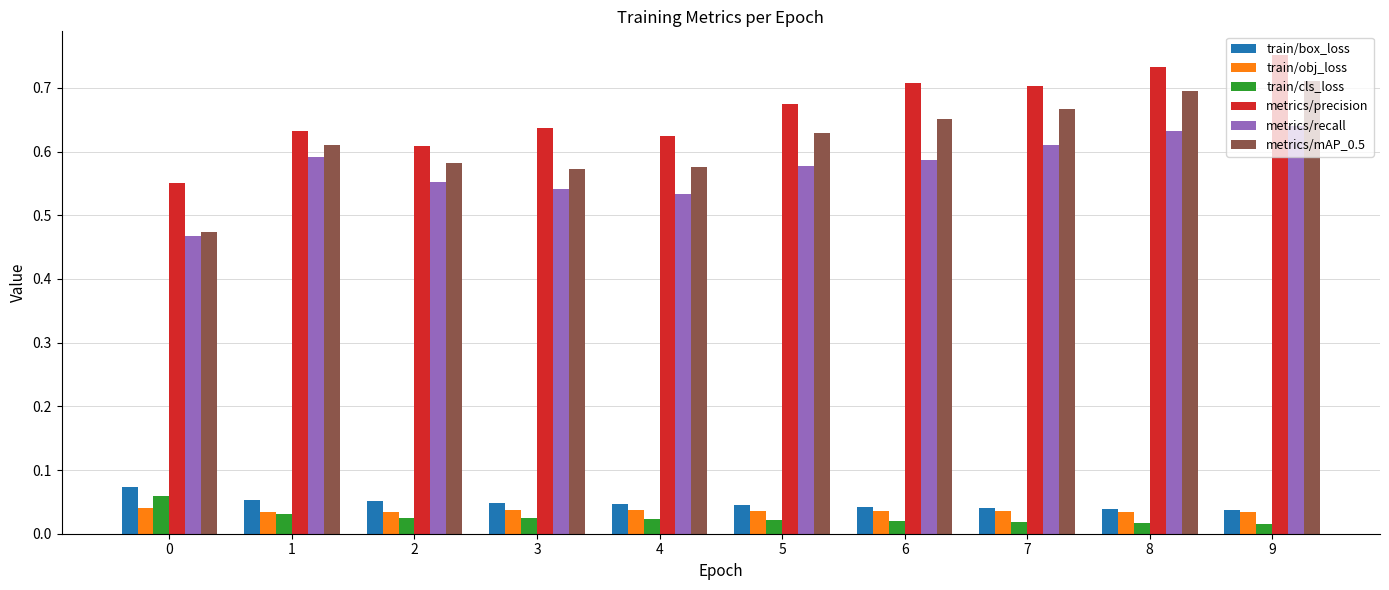

How many groups of bars are there?

10